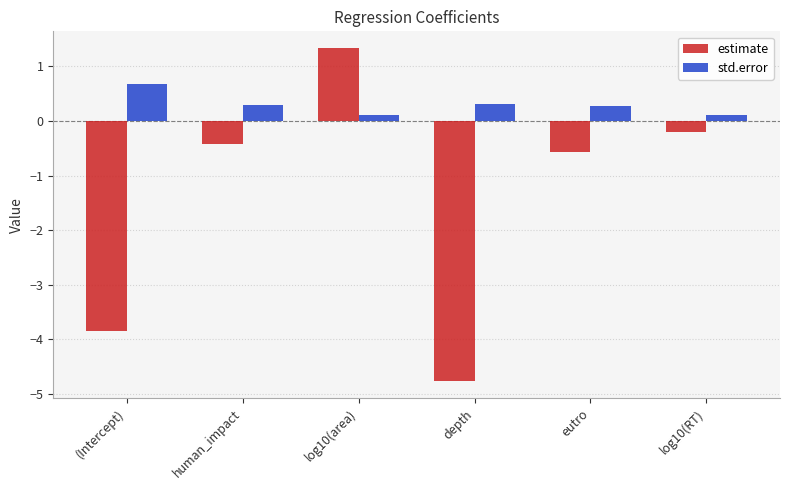

At which category is the sum across all series the highest?

log10(area)